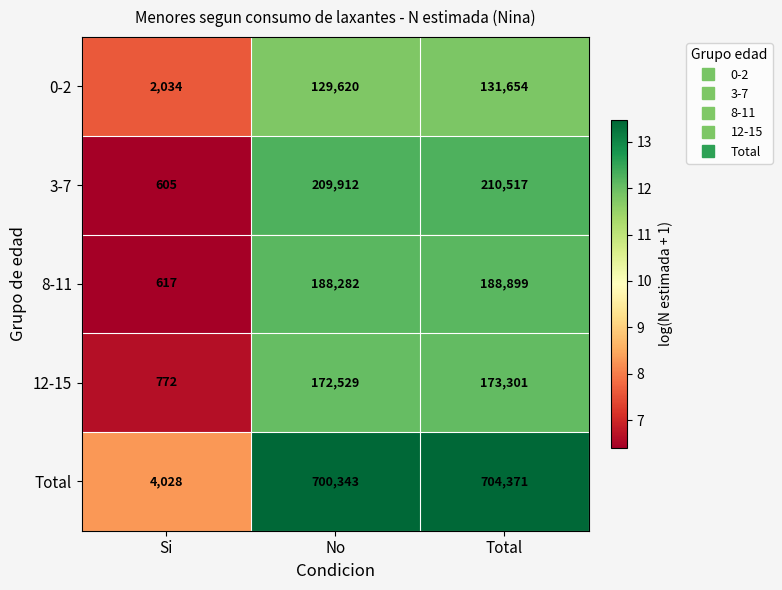

True or false: Total has a value of 4028 at Si.

True